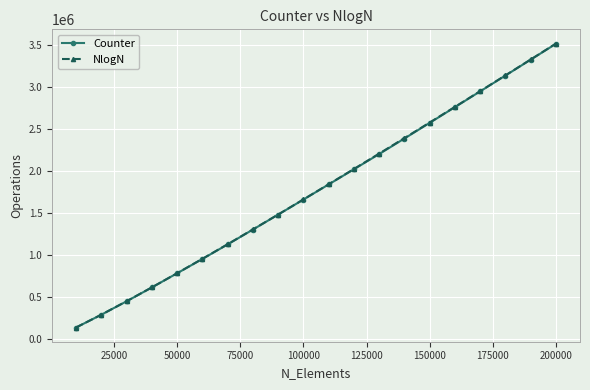

Which series has the largest range (max minus min)?

NlogN